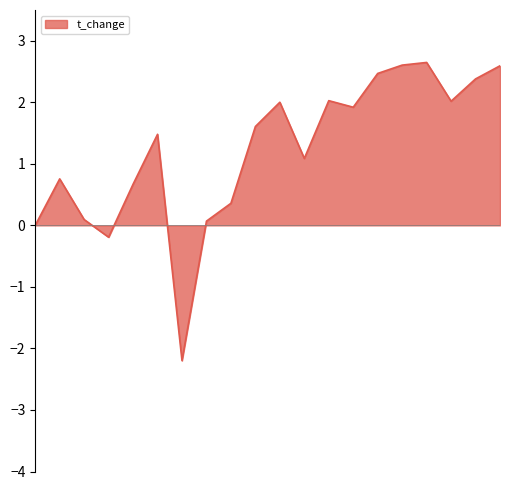

What is the difference between the maximum and minimum values?

4.8